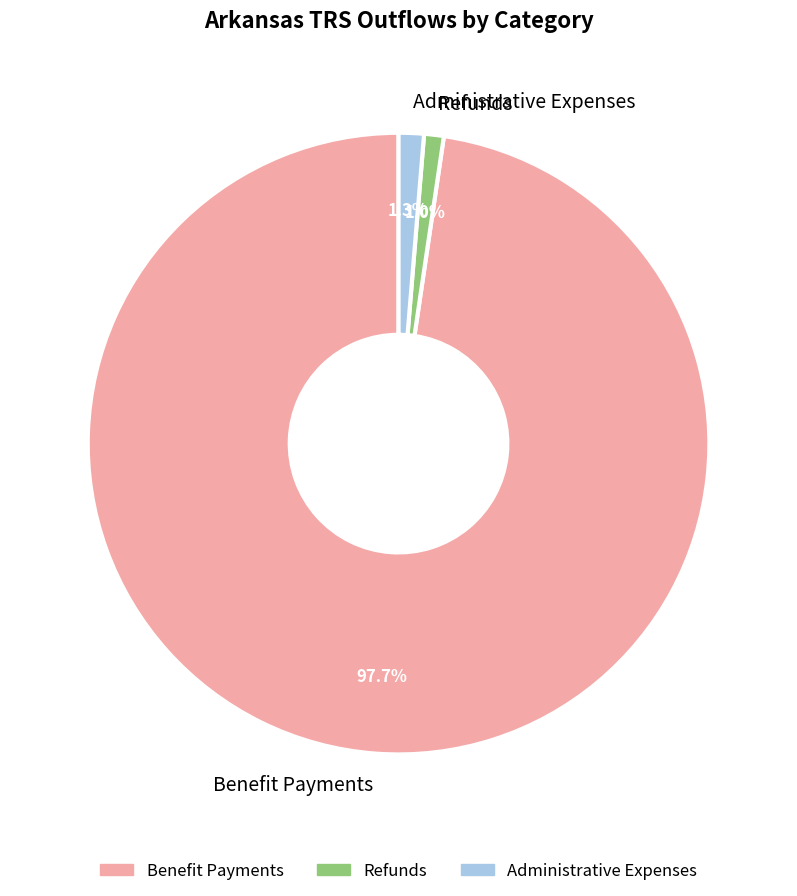

Between Administrative Expenses and Benefit Payments, which is larger?

Benefit Payments